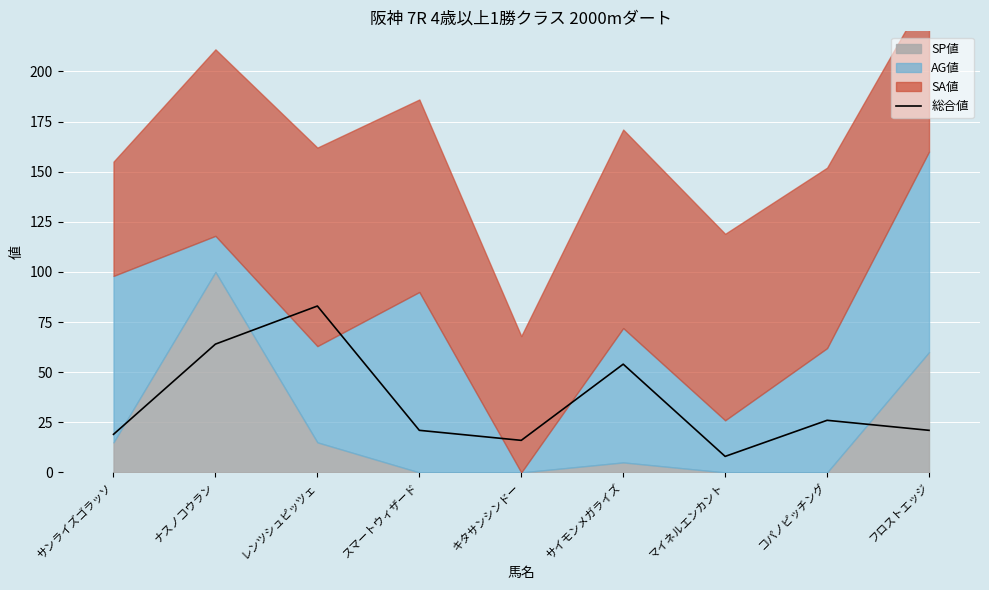

Which has a higher value, マイネルエンカント or キタサンシンドー?

キタサンシンドー